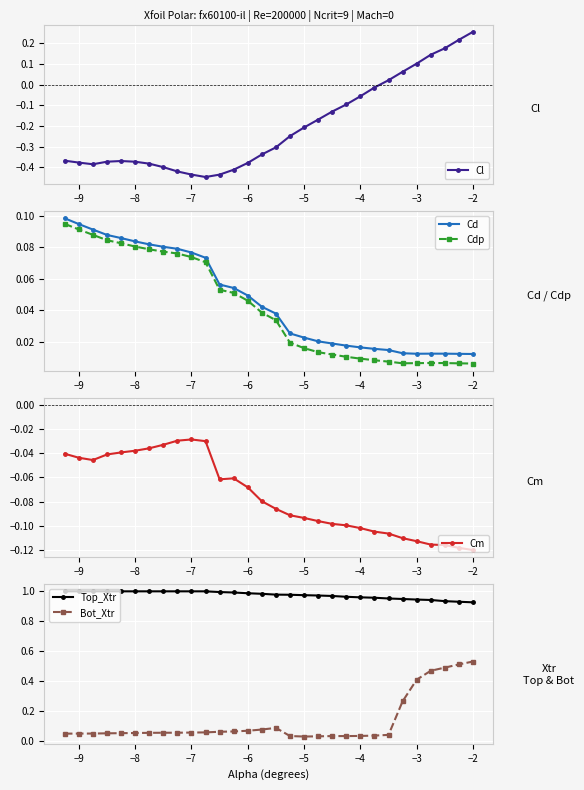

Which series ends up on top after the final intersection of Cl and Cdp?

Cl